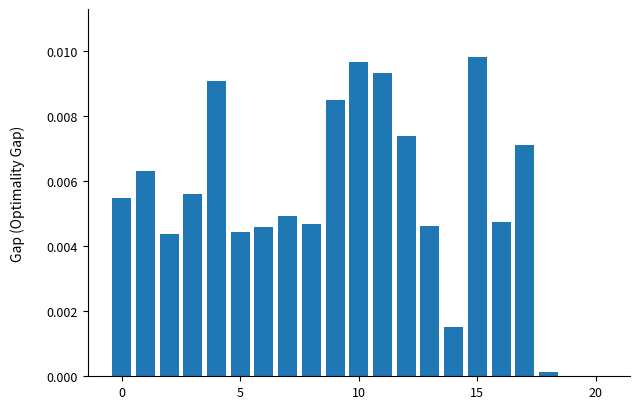

Are the bars grouped side by side (vs. stacked)?

No